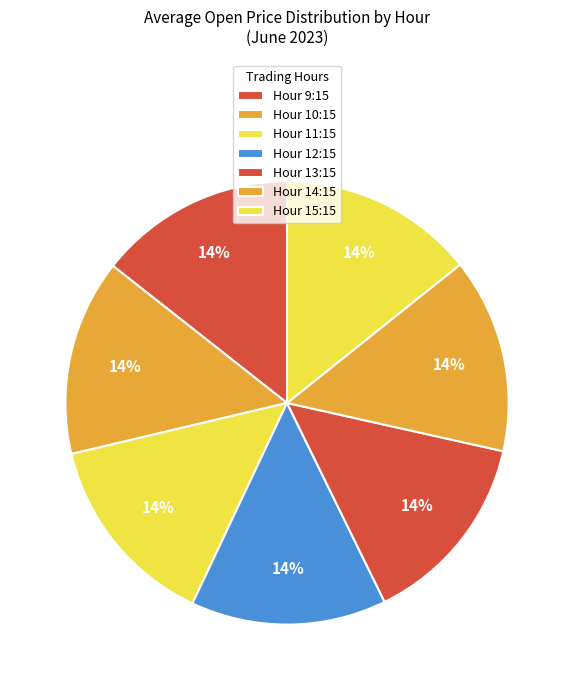

Count the number of slices in the pie.

7